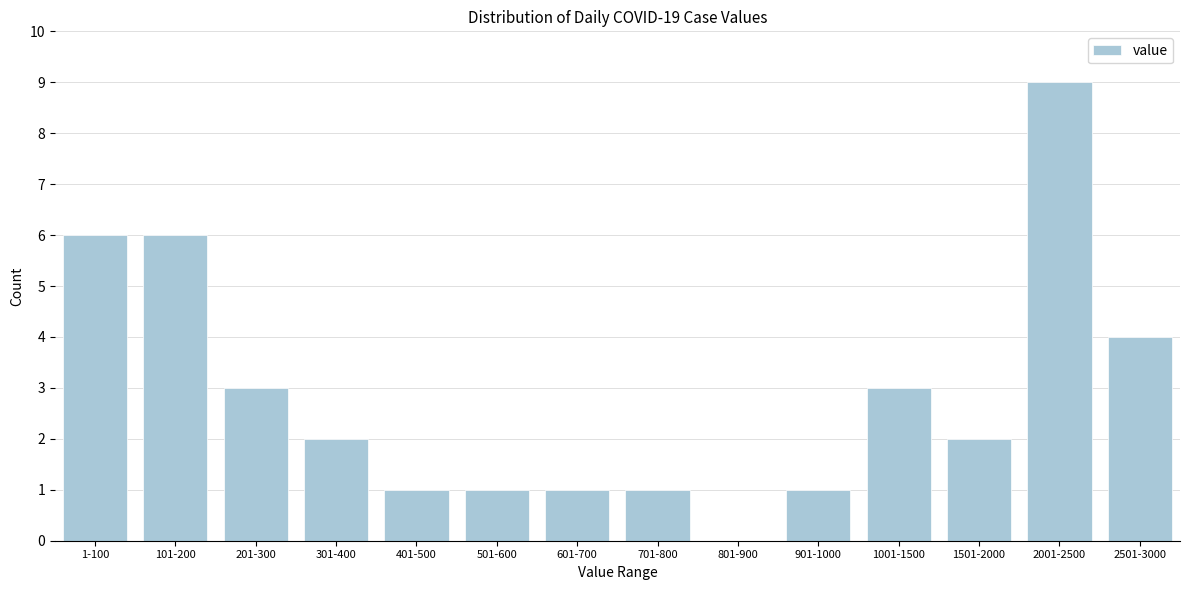

Reading right to left, what are all the values shown in this chart?

2501-3000=4	2001-2500=9	1501-2000=2	1001-1500=3	901-1000=1	801-900=0	701-800=1	601-700=1	501-600=1	401-500=1	301-400=2	201-300=3	101-200=6	1-100=6